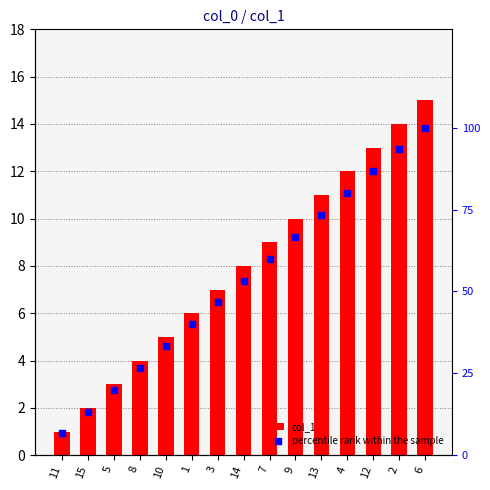

At which category does the chart reach its peak across all series?

6